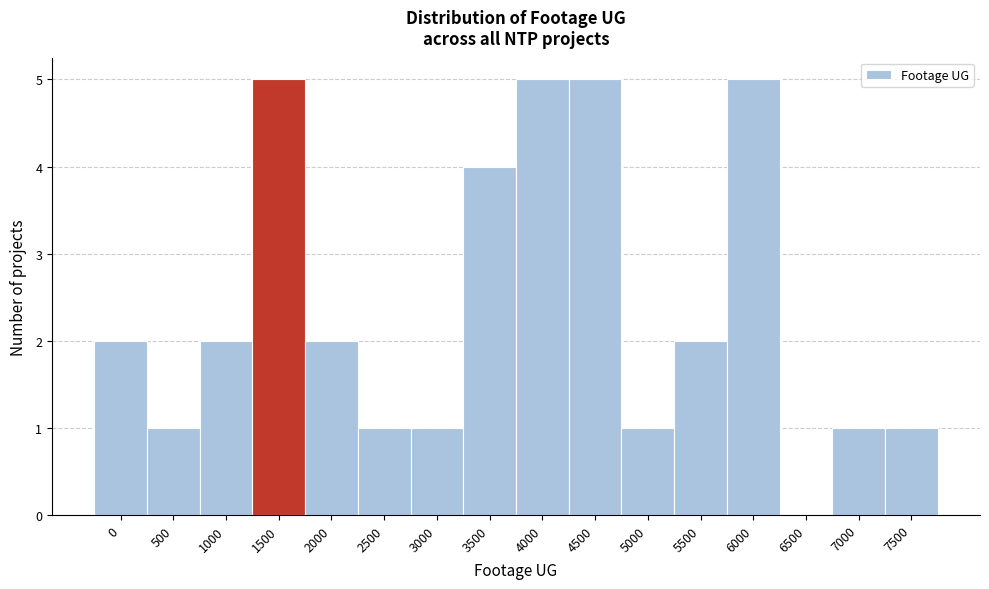

Reading left to right, extract all data points from this chart.

0=2	500=1	1000=2	1500=5	2000=2	2500=1	3000=1	3500=4	4000=5	4500=5	5000=1	5500=2	6000=5	6500=0	7000=1	7500=1